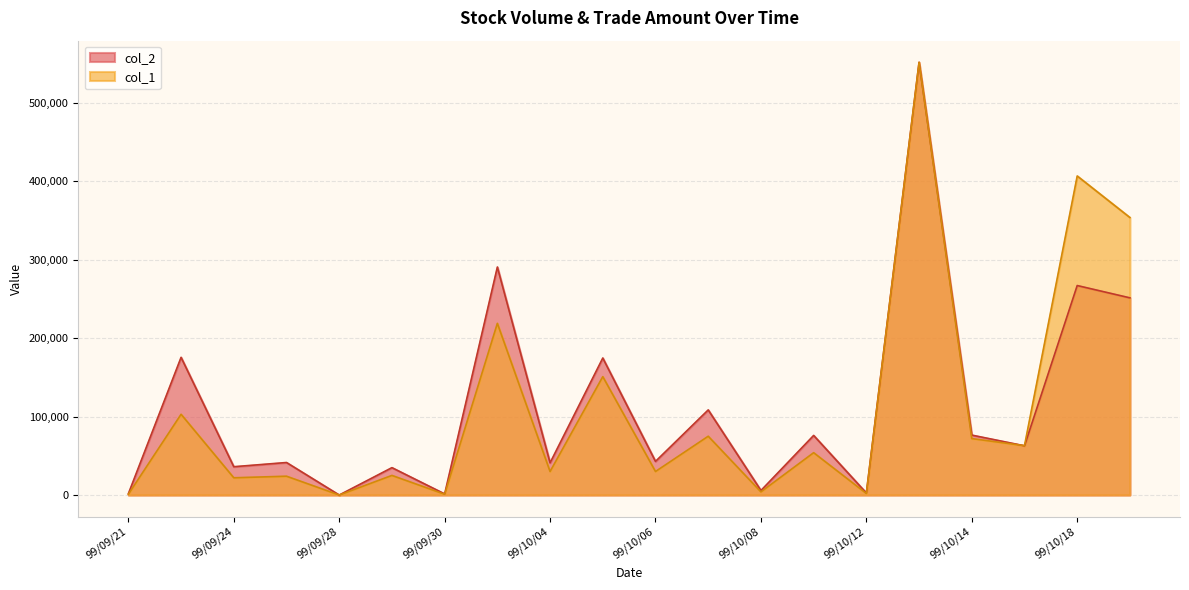

Rank the series by their maximum value, from lowest to highest.

col_2, col_1